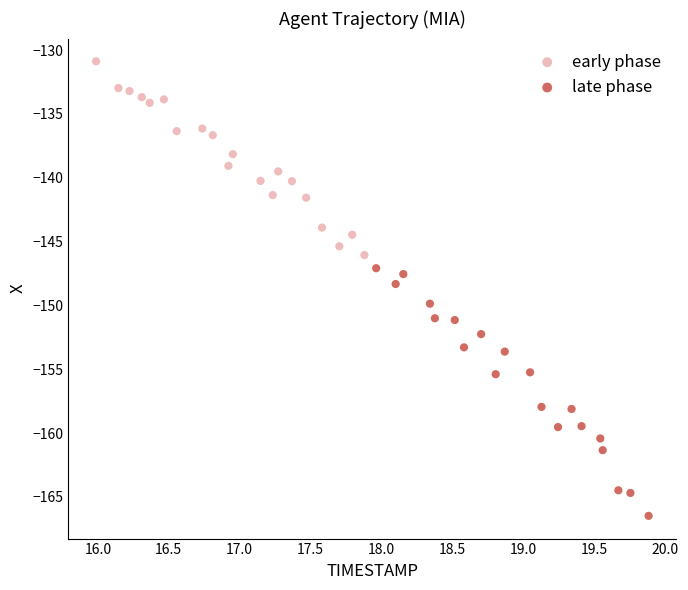

Which series contains the lowest Y value?

late phase